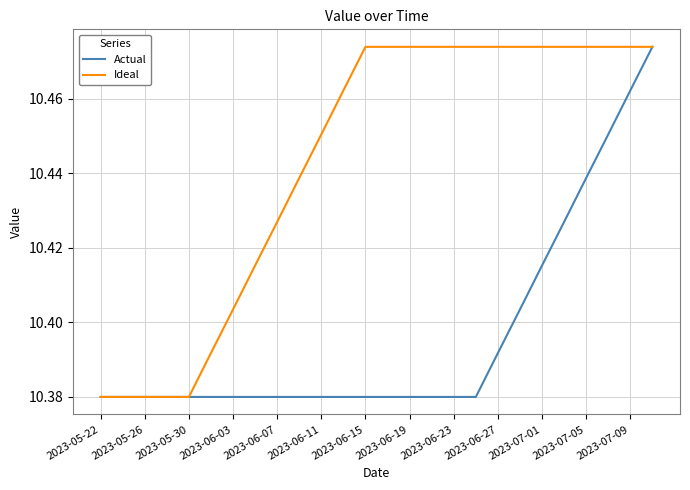

Rank the series by their average value, from highest to lowest.

Ideal, Actual